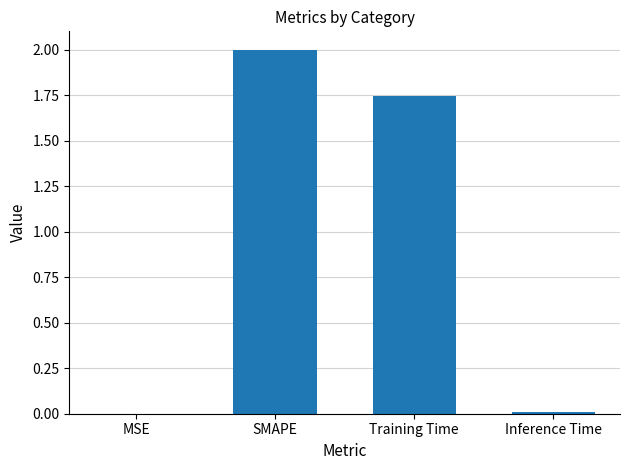

How many categories are shown in the chart?

4